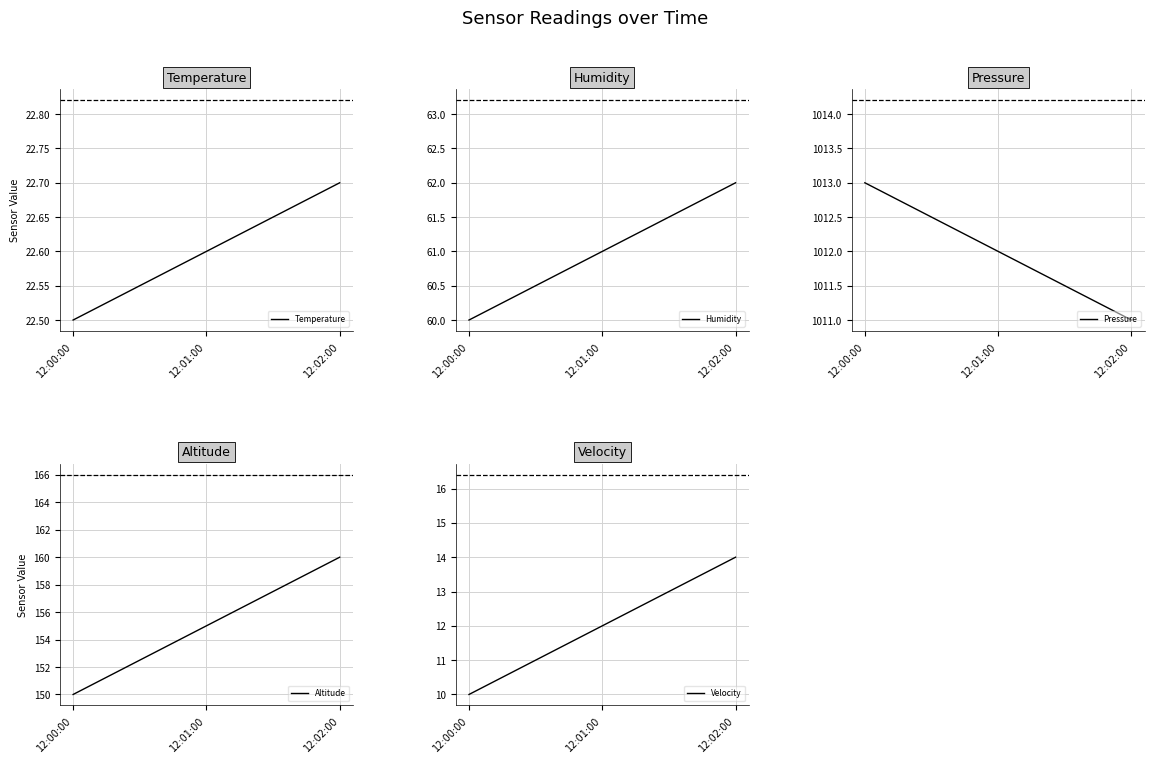

Reading left to right, what are all the values shown in this chart?

Temperature: 22.5	22.6	22.7
Humidity: 60.0	61.0	62.0
Pressure: 1013.0	1012.0	1011.0
Altitude: 150.0	155.0	160.0
Velocity: 10.0	12.0	14.0